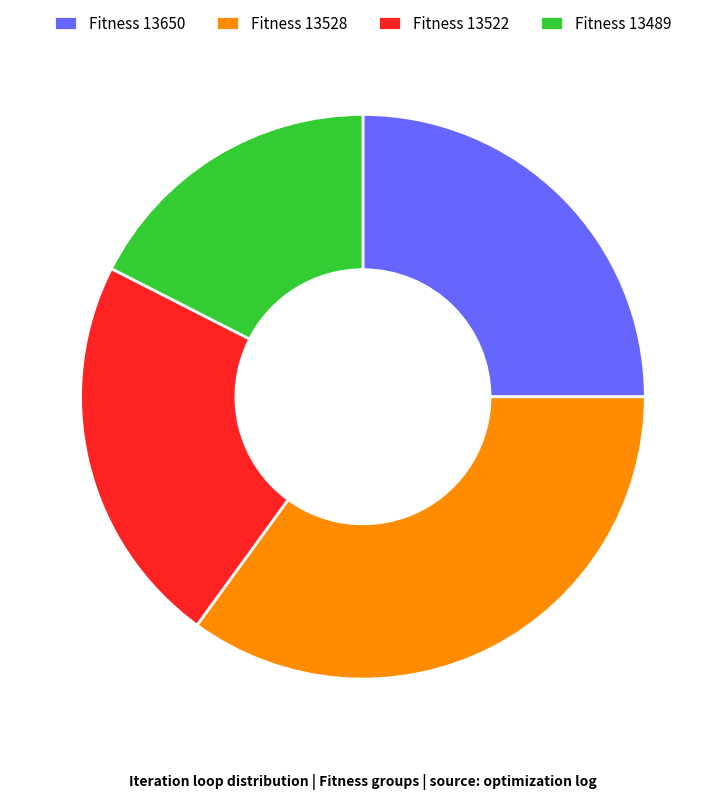

Rank the categories by value from highest to lowest.

Fitness 13528, Fitness 13650, Fitness 13522, Fitness 13489